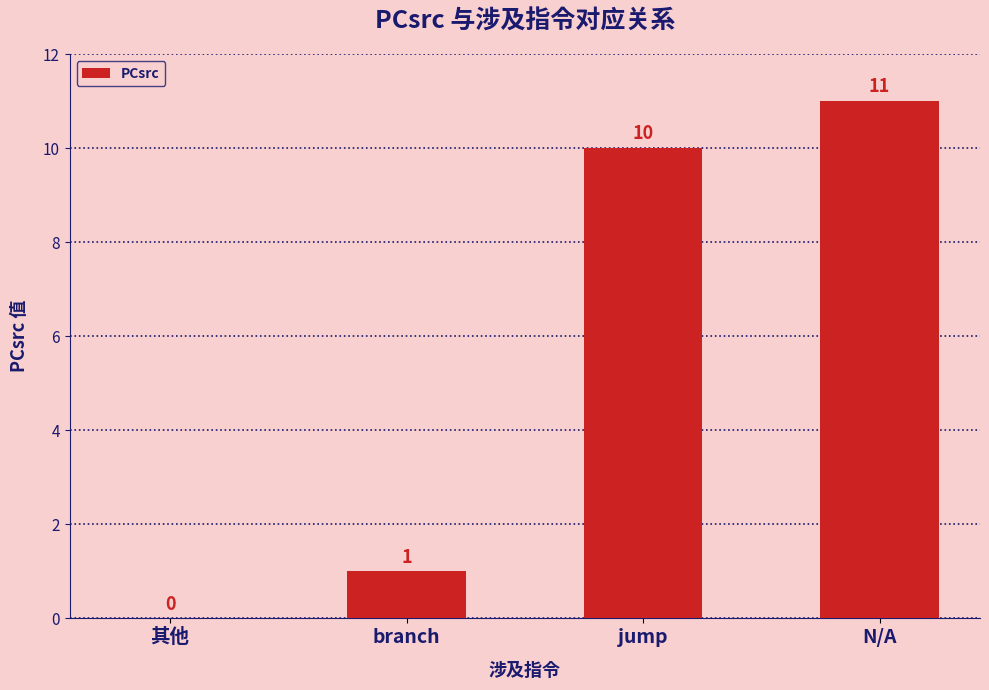

Reading left to right, extract all data points from this chart.

其他=0	branch=1	jump=10	N/A=11